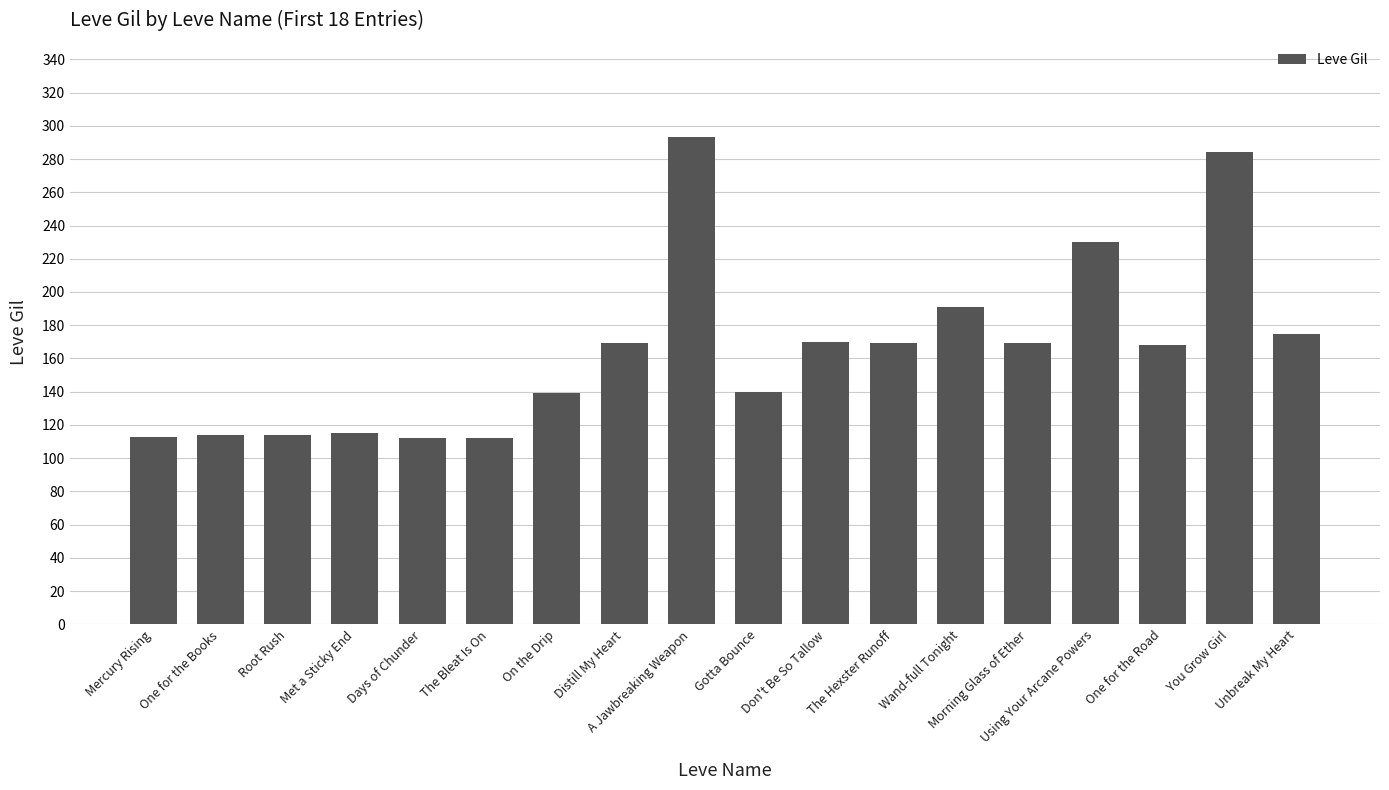

What is the sum of the values at Unbreak My Heart and Don't Be So Tallow?

345